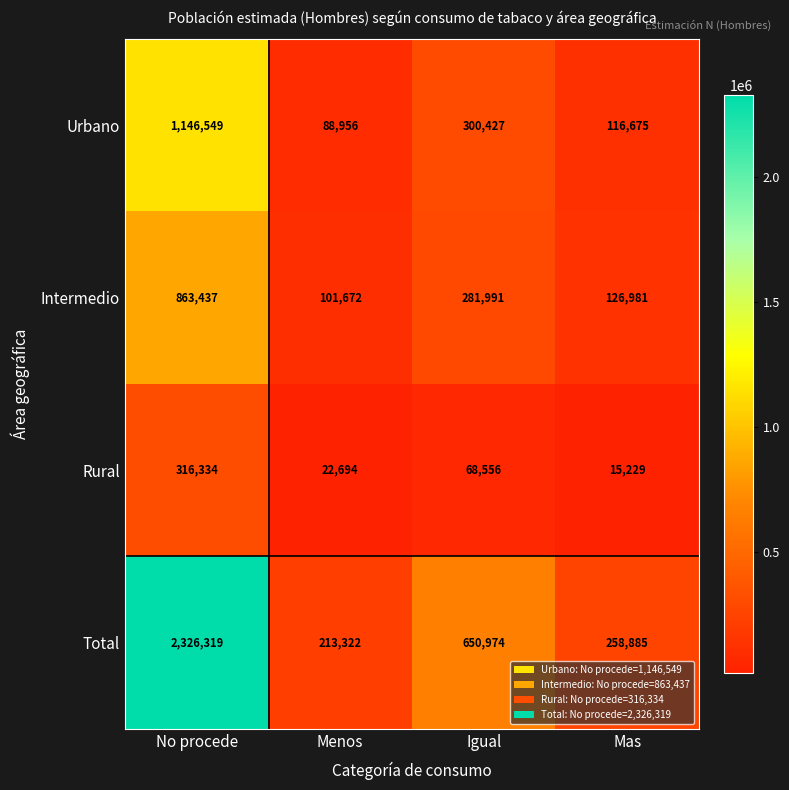

Is it true that Rural equals 21250 at Igual?

False